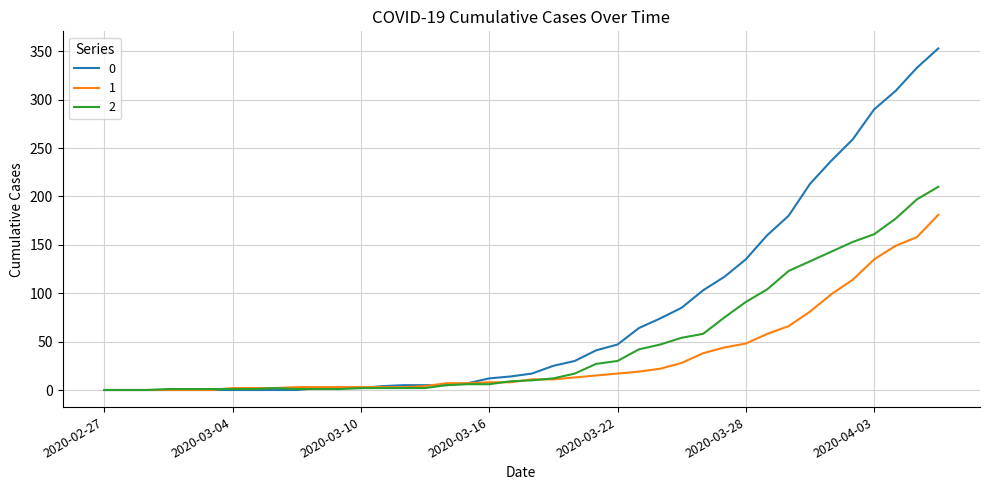

What are all the series names shown in the legend?

0, 1, 2